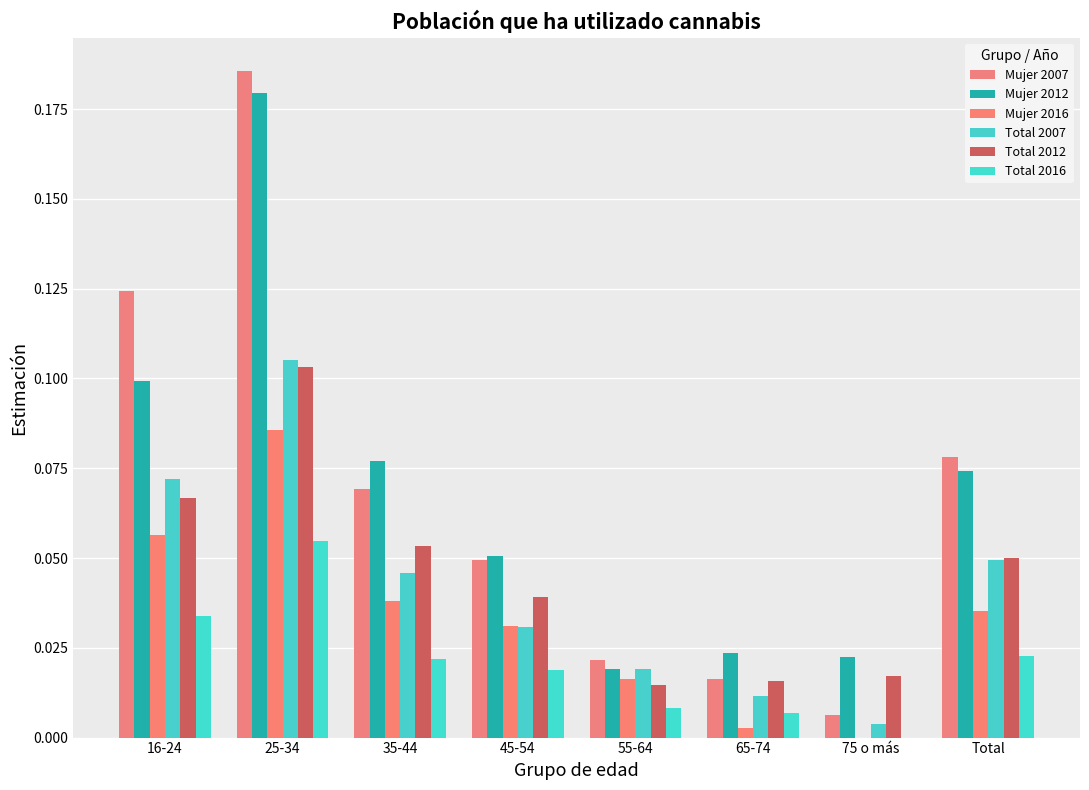

Is the value of Total 2016 at Total greater than the value of Mujer 2016 at 45-54?

No